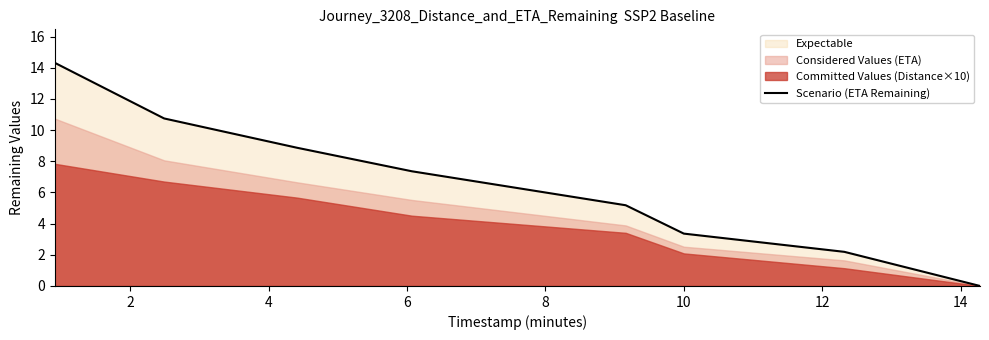

What is the highest value of the Scenario (ETA Remaining) series?

14.3